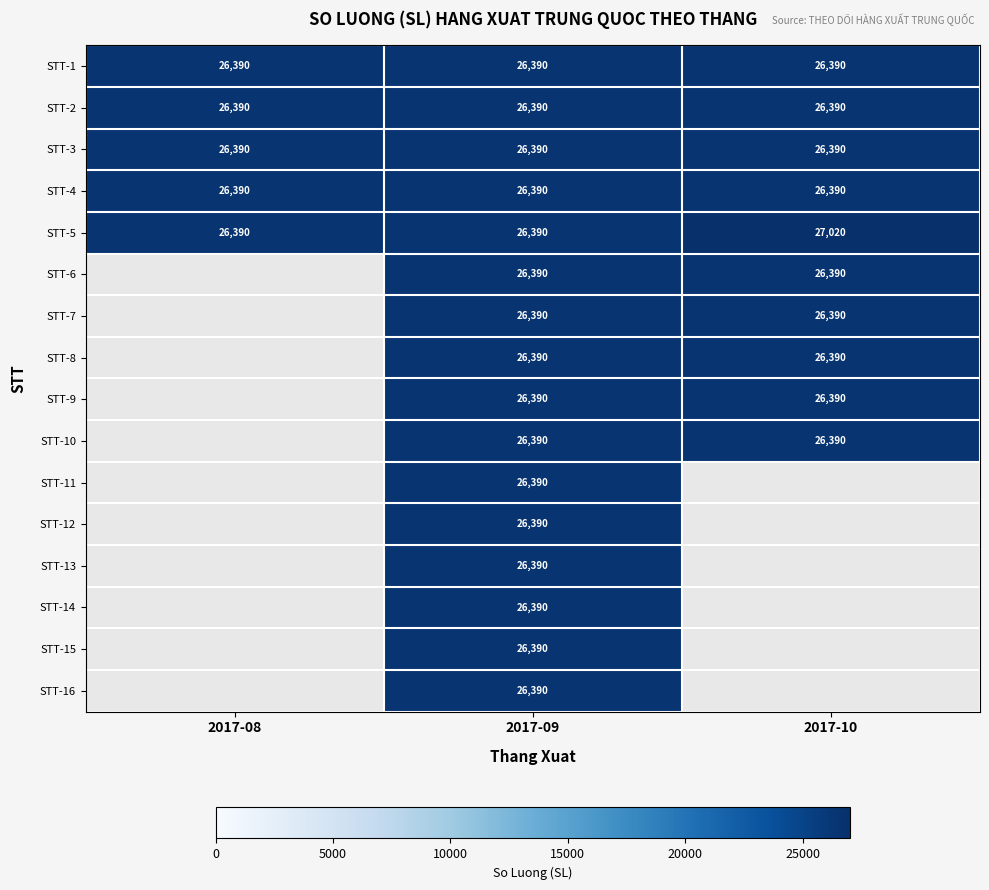

What is the greatest value displayed?

27020.0